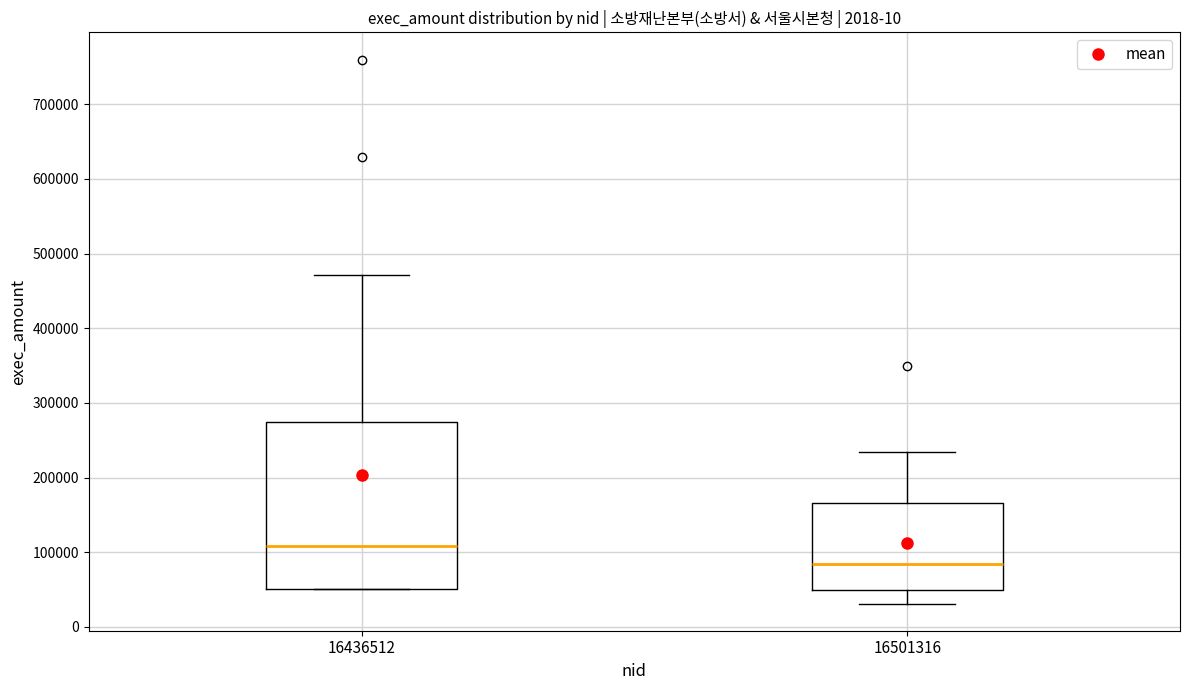

Reading left to right, read every box against the y-axis: the position of its median line, the range the box covers, and the ends of its whiskers. The values are not printed on the chart, so give them approximately, as read against the axis.

16436512: median 110000, box 50000 to 280000, whiskers 50000 to 470000
16501316: median 80000, box 50000 to 170000, whiskers 30000 to 230000